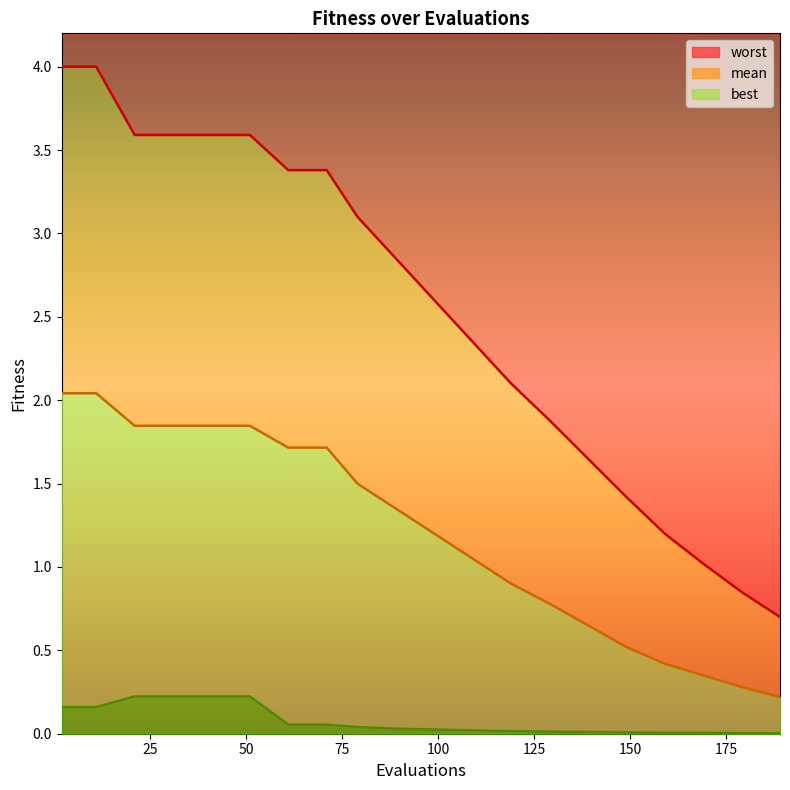

Is it true that mean equals 2.0 at mean?

True